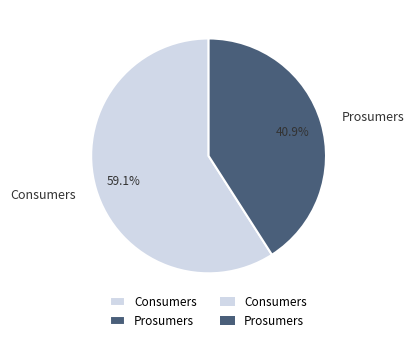

Is there any slice that represents more than half of the pie?

Yes